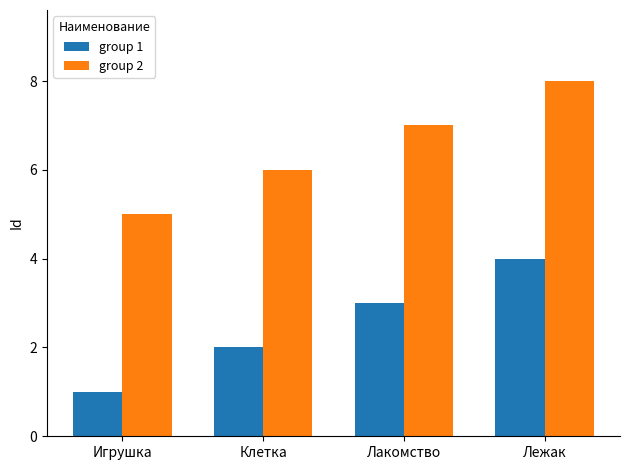

Is the value of group 2 at Клетка greater than the value of group 1 at Игрушка?

Yes